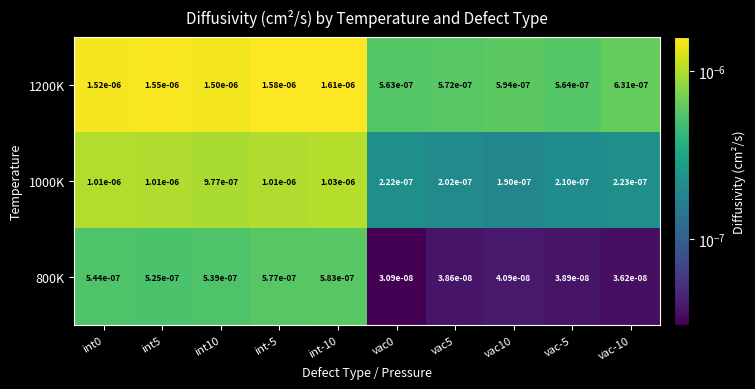

Is the value of 1000K at vac5 greater than the value of 1200K at int5?

No